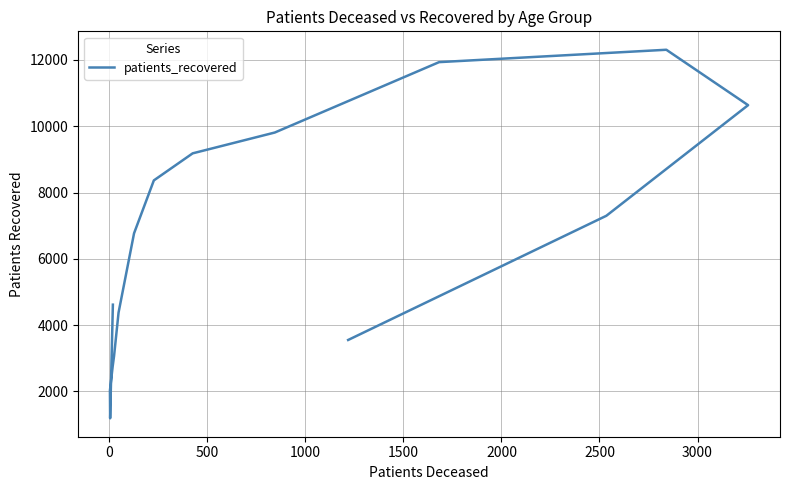

True or false: the data shows 7562 at −500.

False